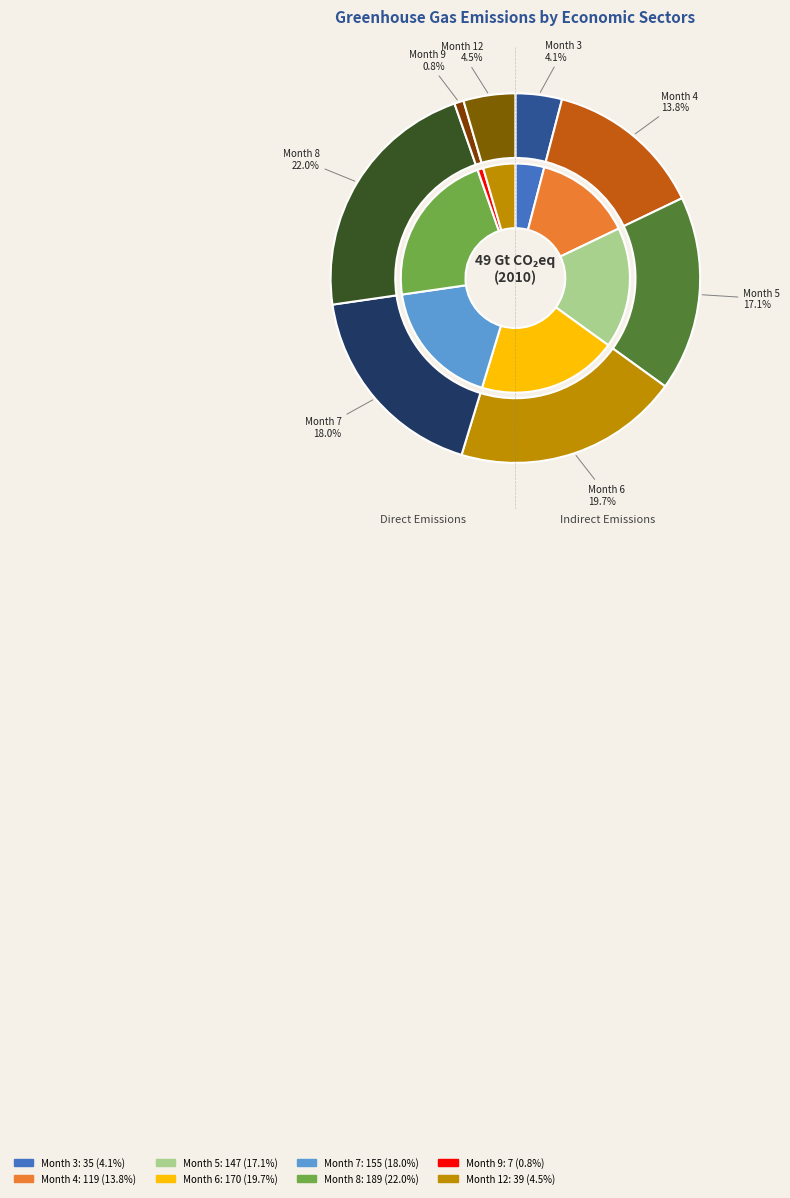

Is there a majority slice in this chart?

No